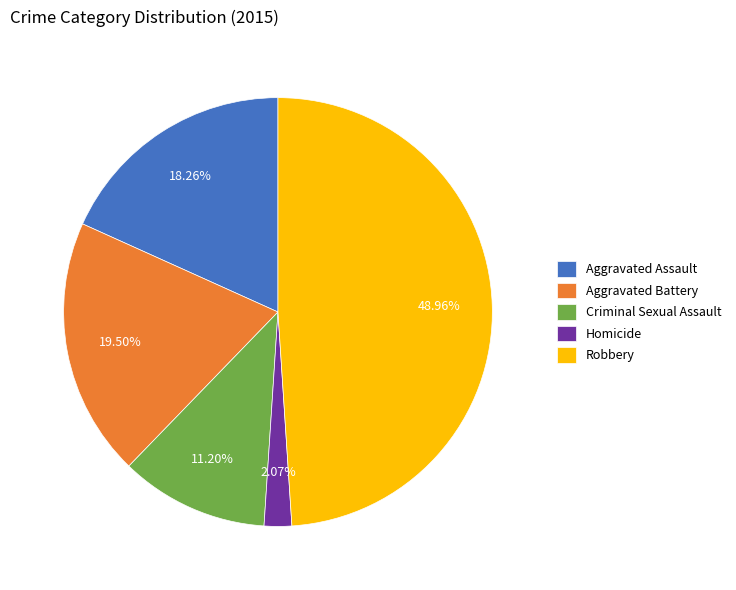

Which category has the smallest portion of the pie?

Homicide